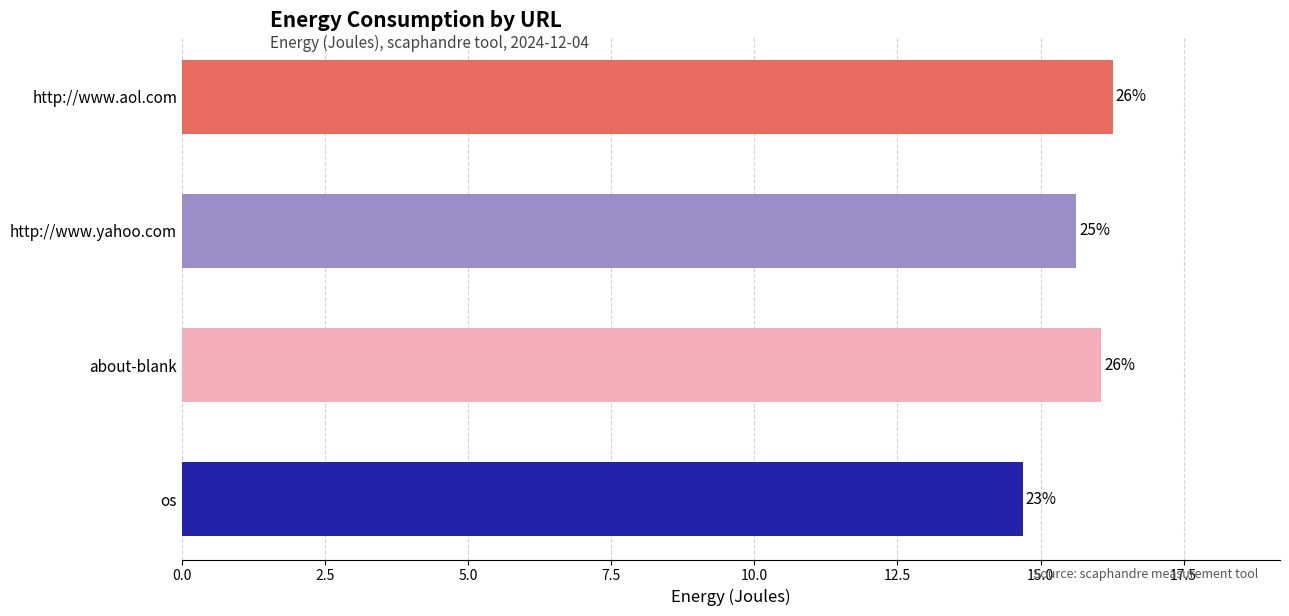

Does the chart contain stacked bars?

No